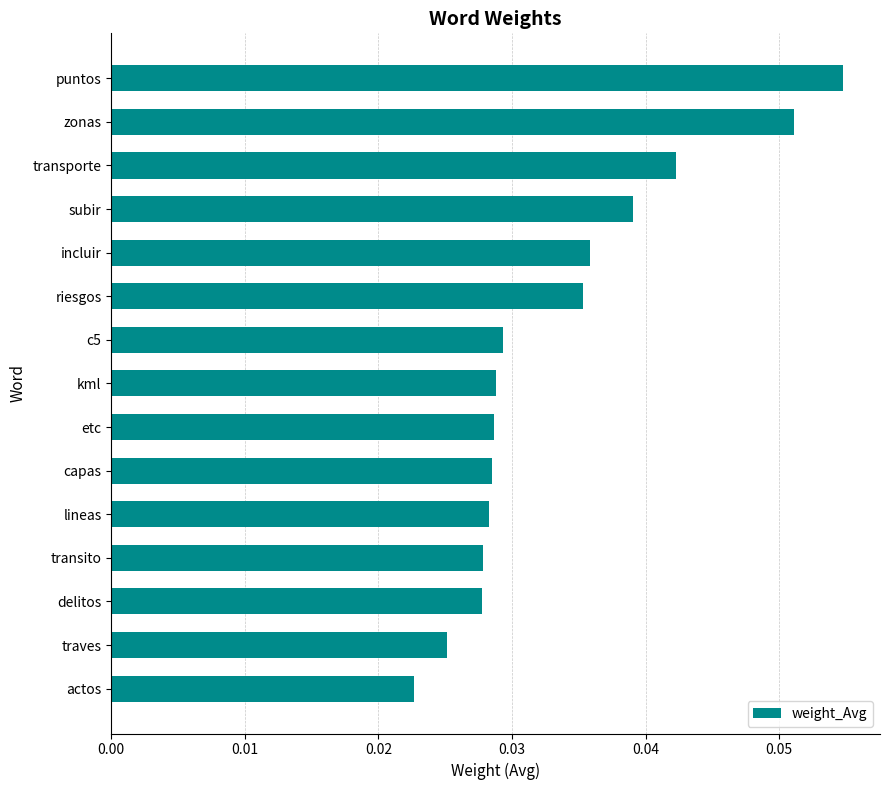

What is the label of the 12th bar from the top?

transito